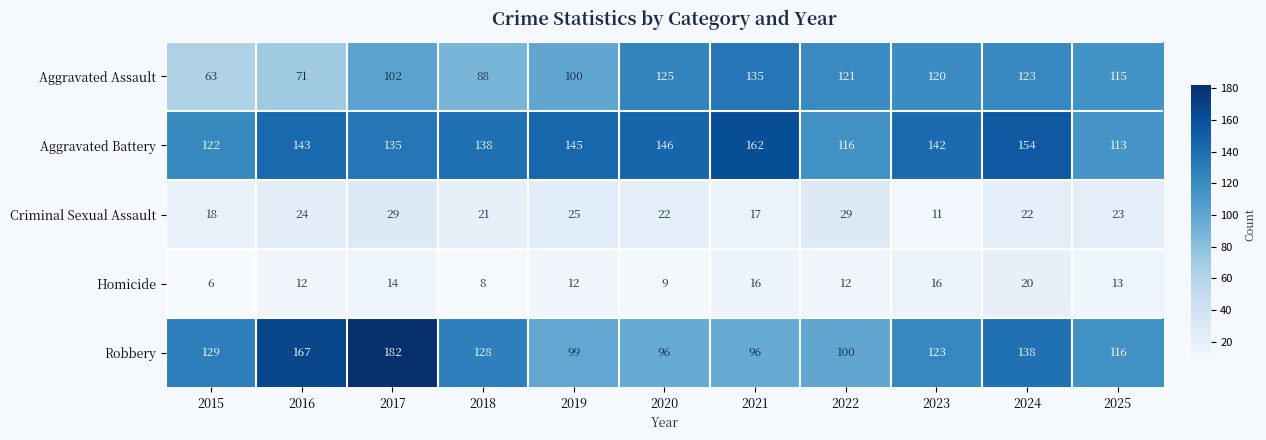

What is the maximum value shown in the chart?

182